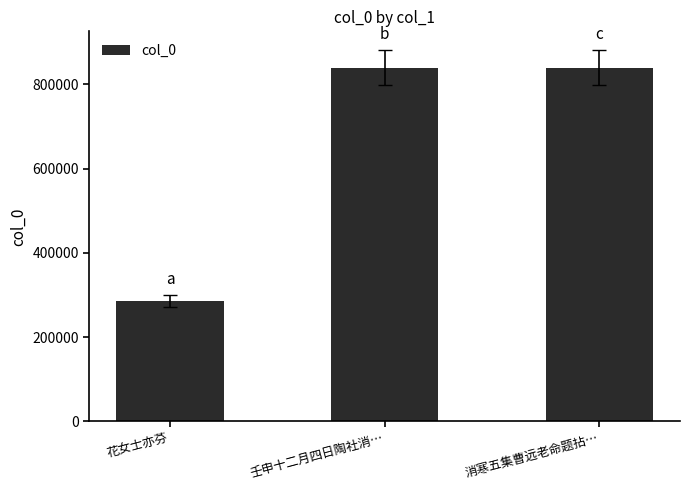

Is it true that the value at 花女士亦芬 is 473309?

False